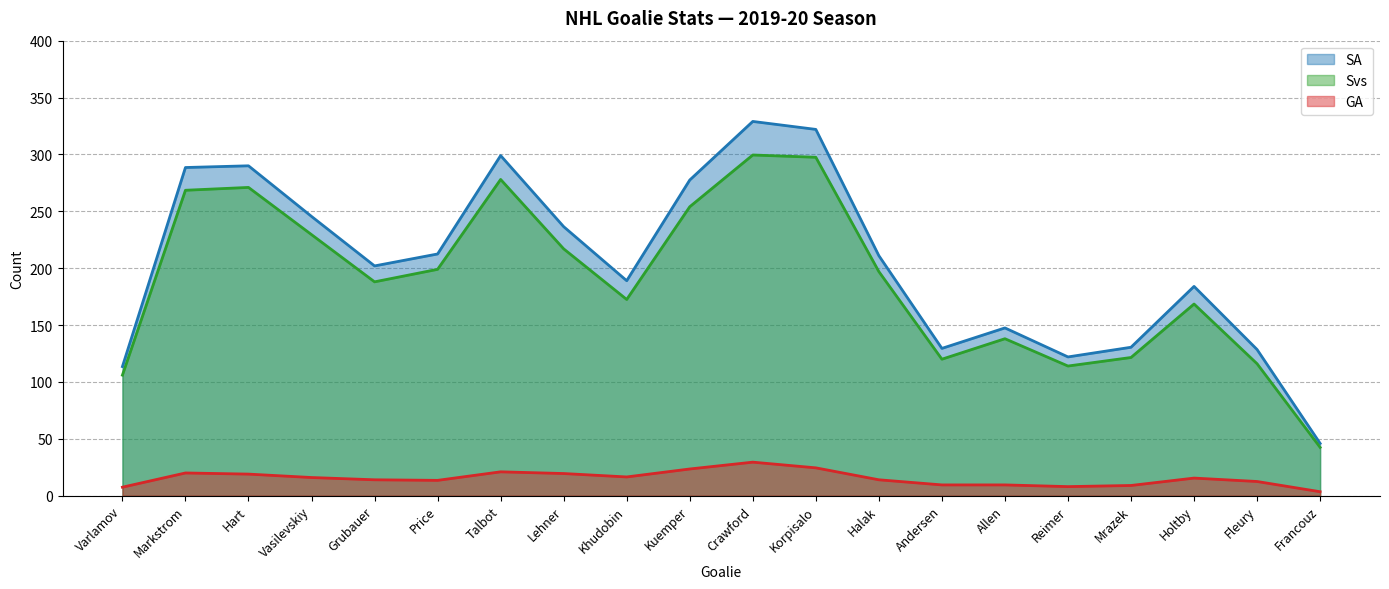

Does the chart display data point markers on the line(s)?

No